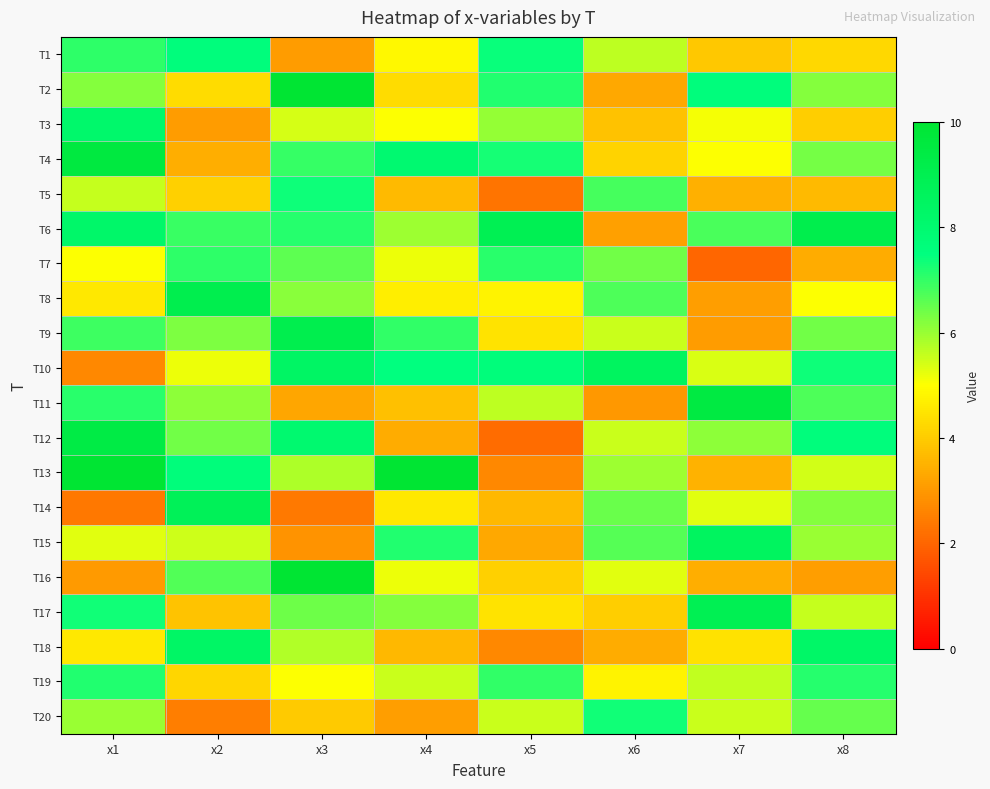

At how many categories does at least one series exceed 5?

8